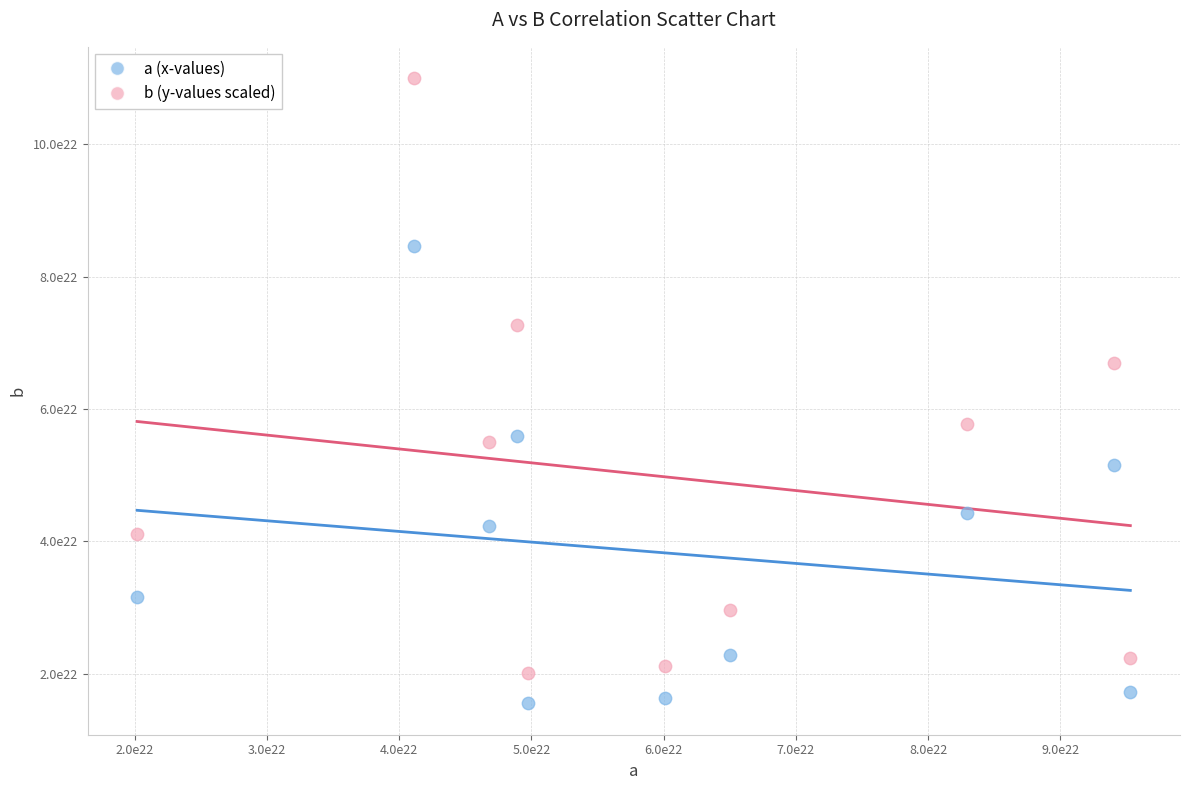

Which series has the widest spread of Y values?

b (y-values scaled)